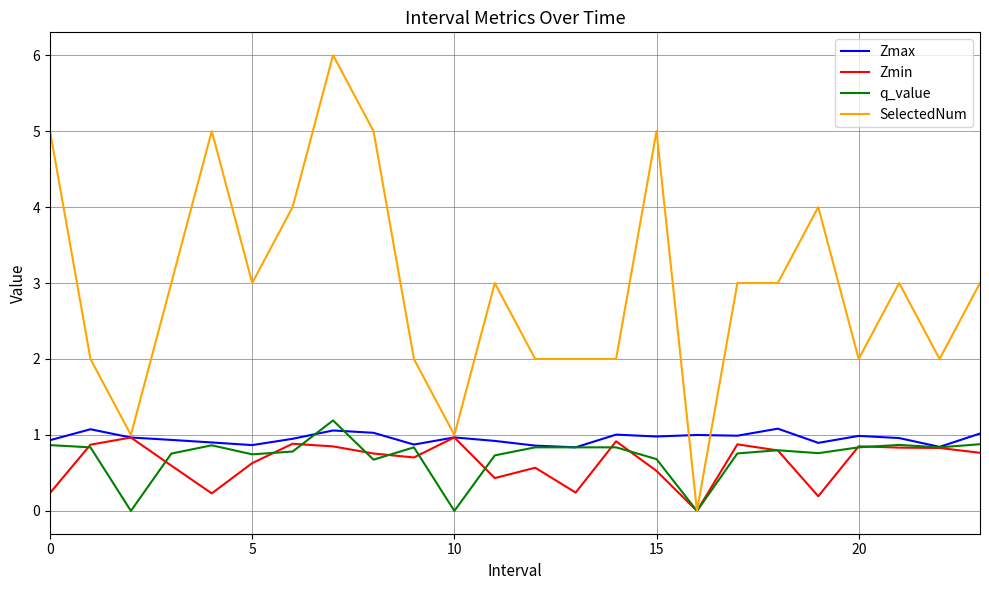

What is the highest value of the Zmax series?

1.1